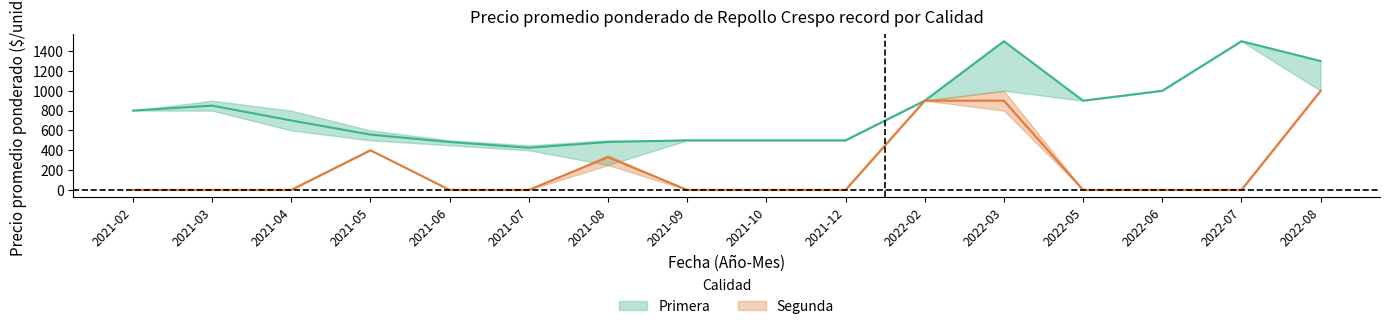

Where is Segunda nearest to the value 500?

2021-05